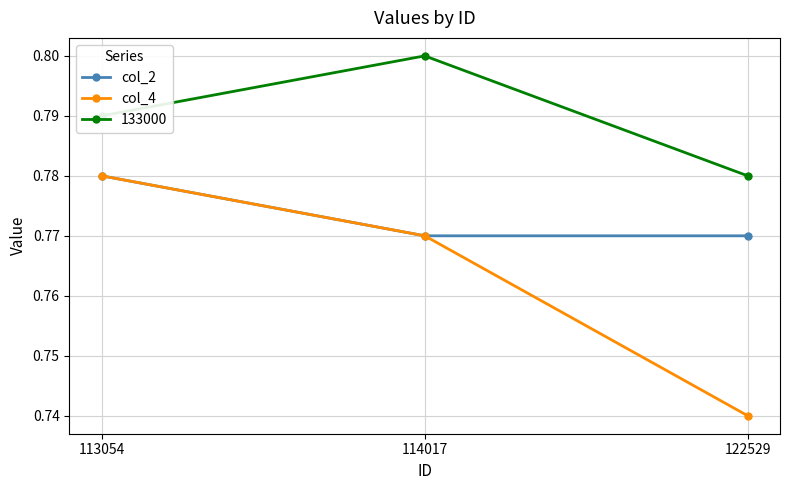

Which label corresponds to the smallest value in the chart?

122529